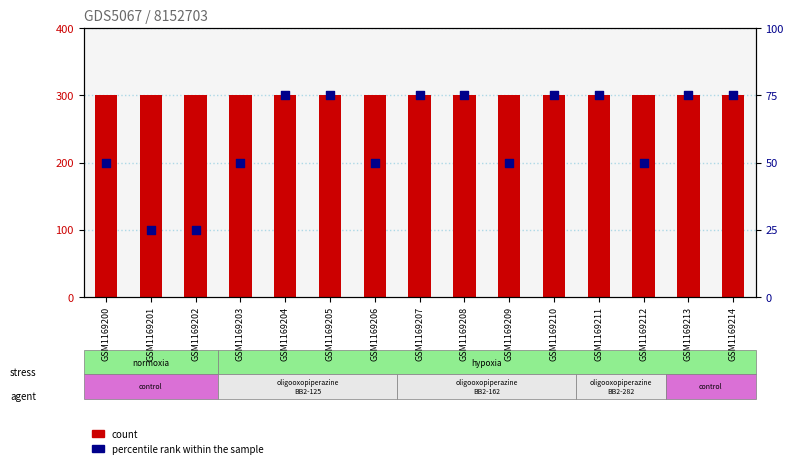

Which series contains the lowest Y value?

percentile rank within the sample